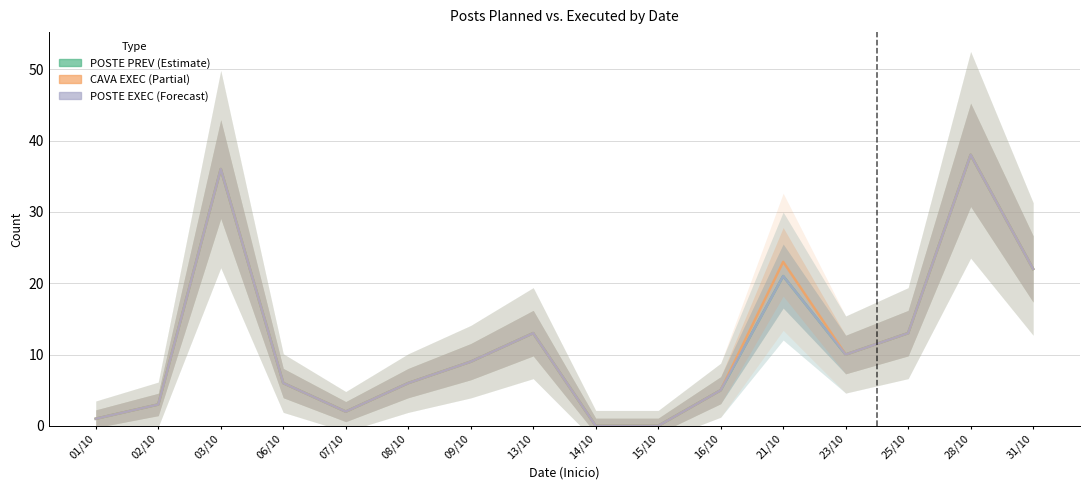

At which category is the sum across all series the highest?

28/10